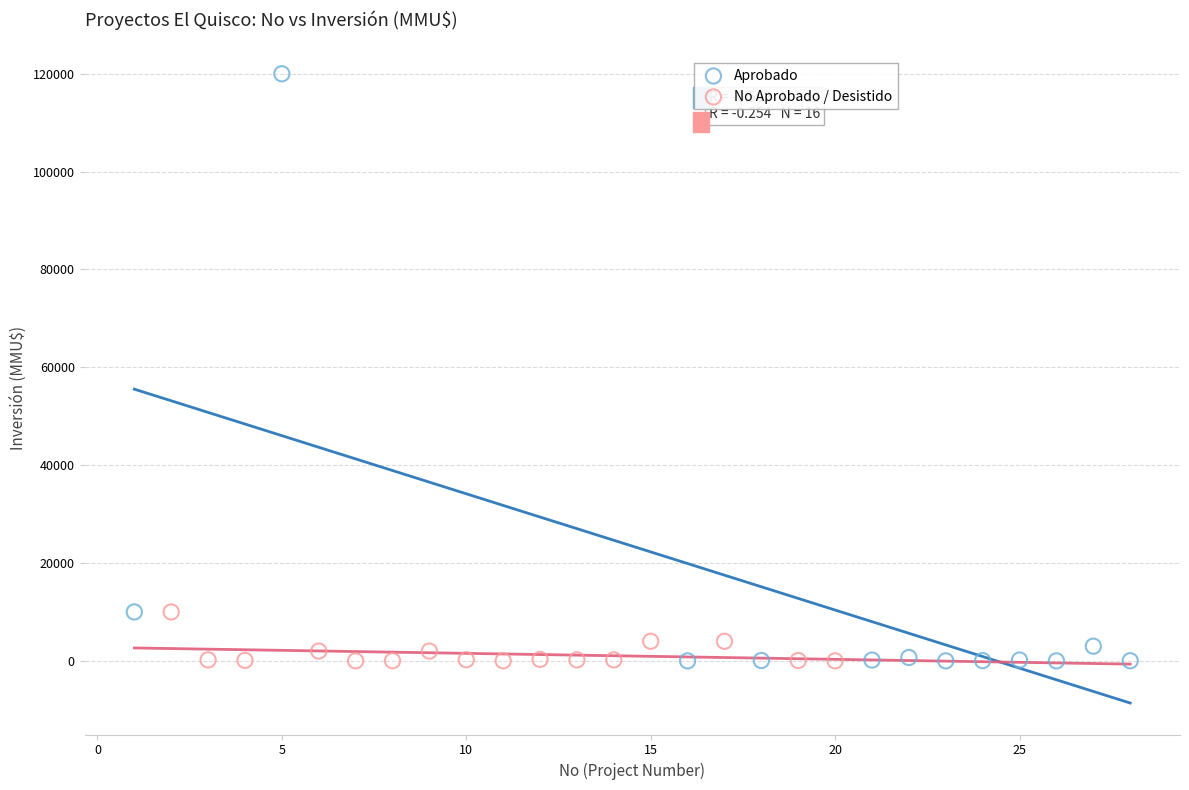

Which series reaches the maximum Y coordinate?

Aprobado